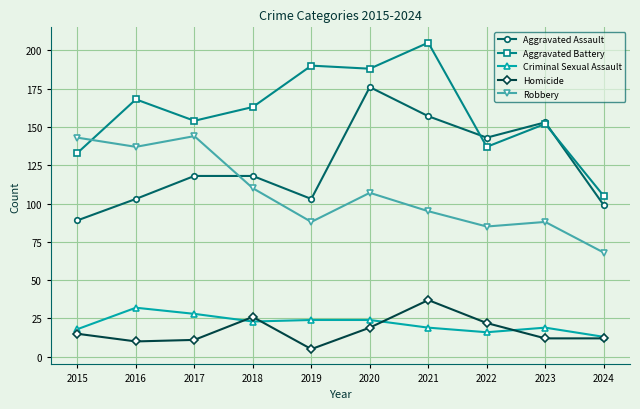

Reading left to right, what are all the values shown in this chart?

Aggravated Assault: 2015=89	2016=103	2017=118	2018=118	2019=103	2020=176	2021=157	2022=143	2023=153	2024=99
Aggravated Battery: 2015=133	2016=168	2017=154	2018=163	2019=190	2020=188	2021=205	2022=137	2023=152	2024=105
Criminal Sexual Assault: 2015=18	2016=32	2017=28	2018=23	2019=24	2020=24	2021=19	2022=16	2023=19	2024=13
Homicide: 2015=15	2016=10	2017=11	2018=26	2019=5	2020=19	2021=37	2022=22	2023=12	2024=12
Robbery: 2015=143	2016=137	2017=144	2018=110	2019=88	2020=107	2021=95	2022=85	2023=88	2024=68